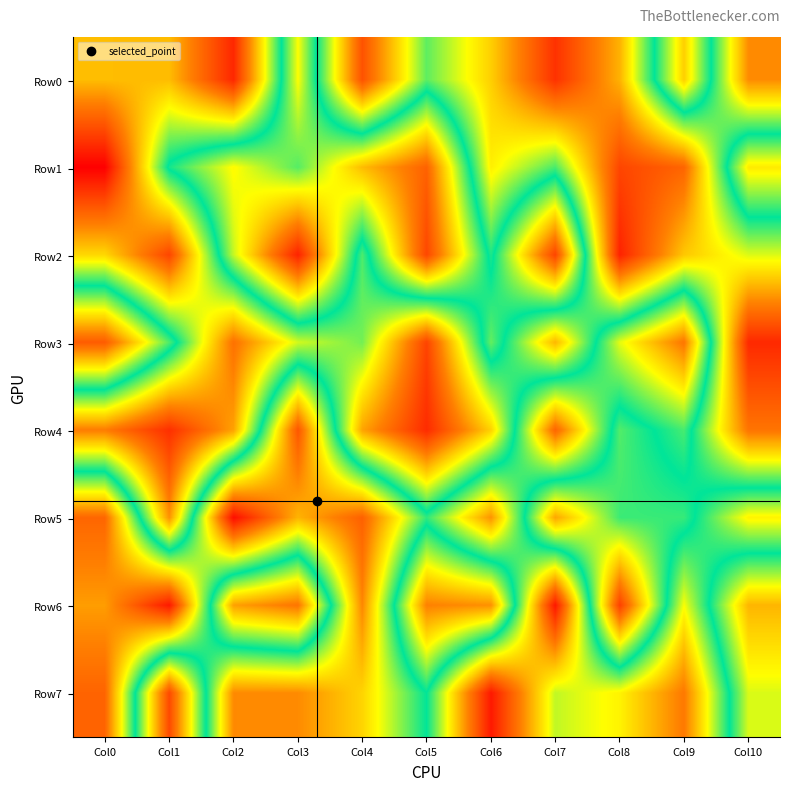

At which category is the sum across all series the highest?

Col8